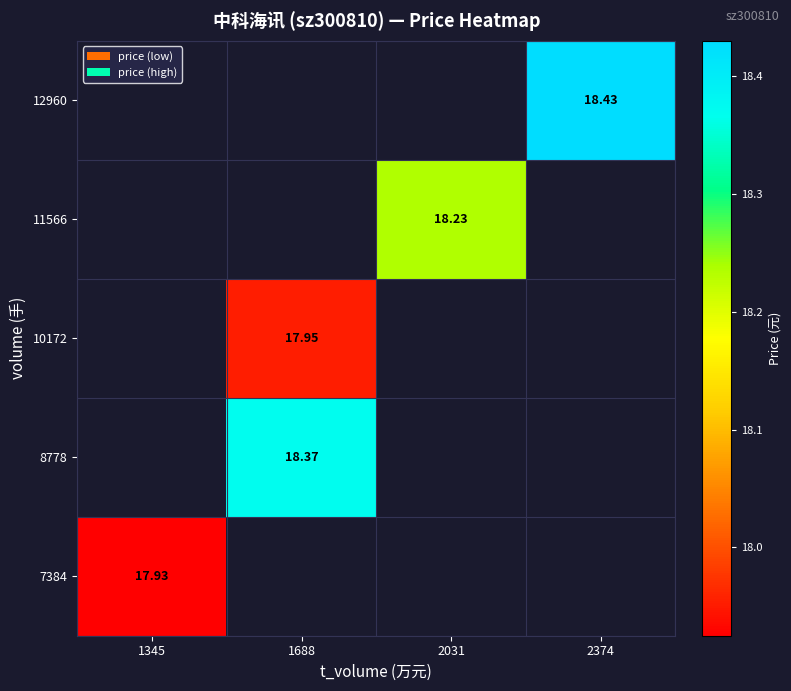

Is the value of 10172 at 2374 greater than the value of 12960 at 1345?

No